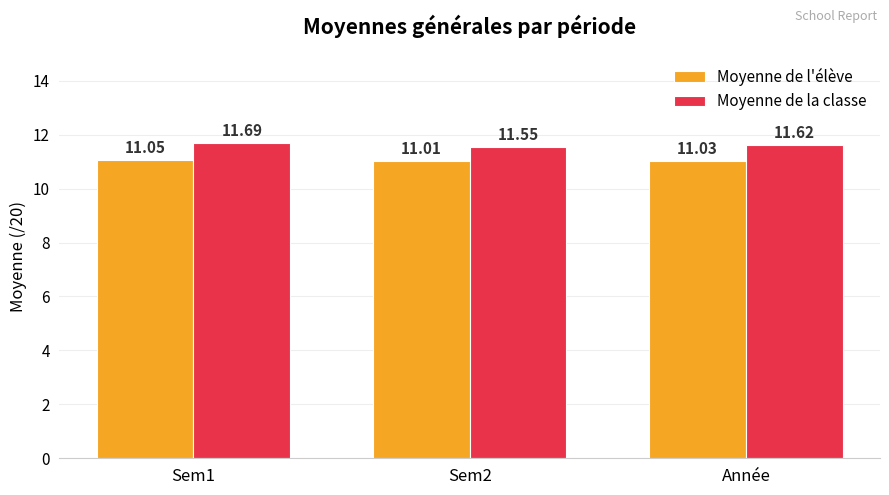

List the series in order of their overall mean, highest first.

Moyenne de la classe, Moyenne de l'élève